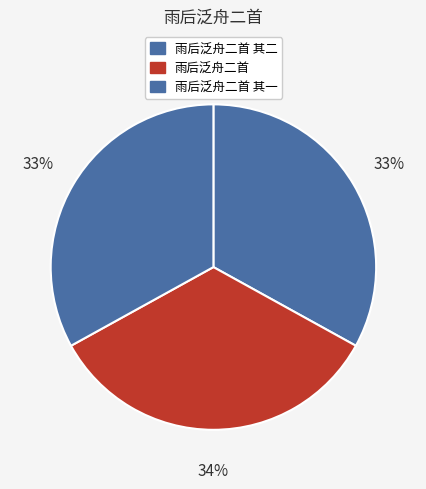

Does 雨后泛舟二首 其一 represent more than half of the total?

No